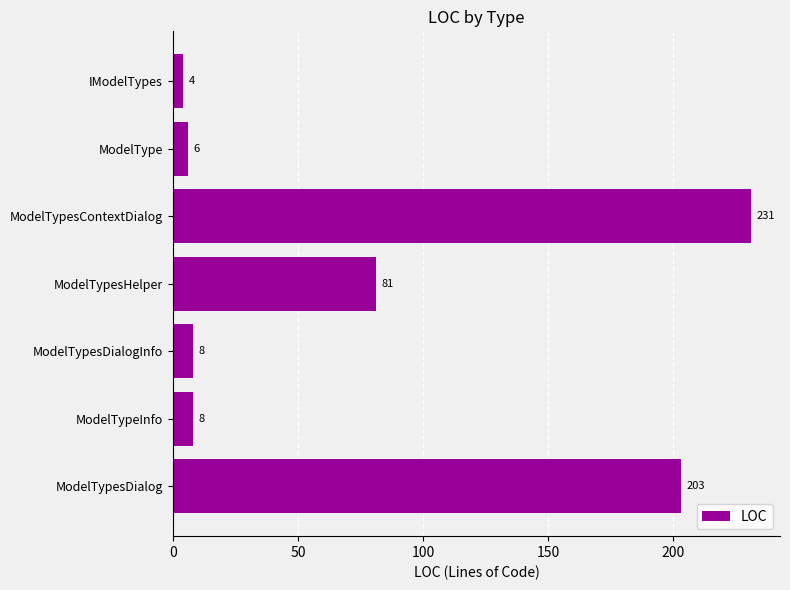

The value at ModelTypesHelper is 81. True or false?

True